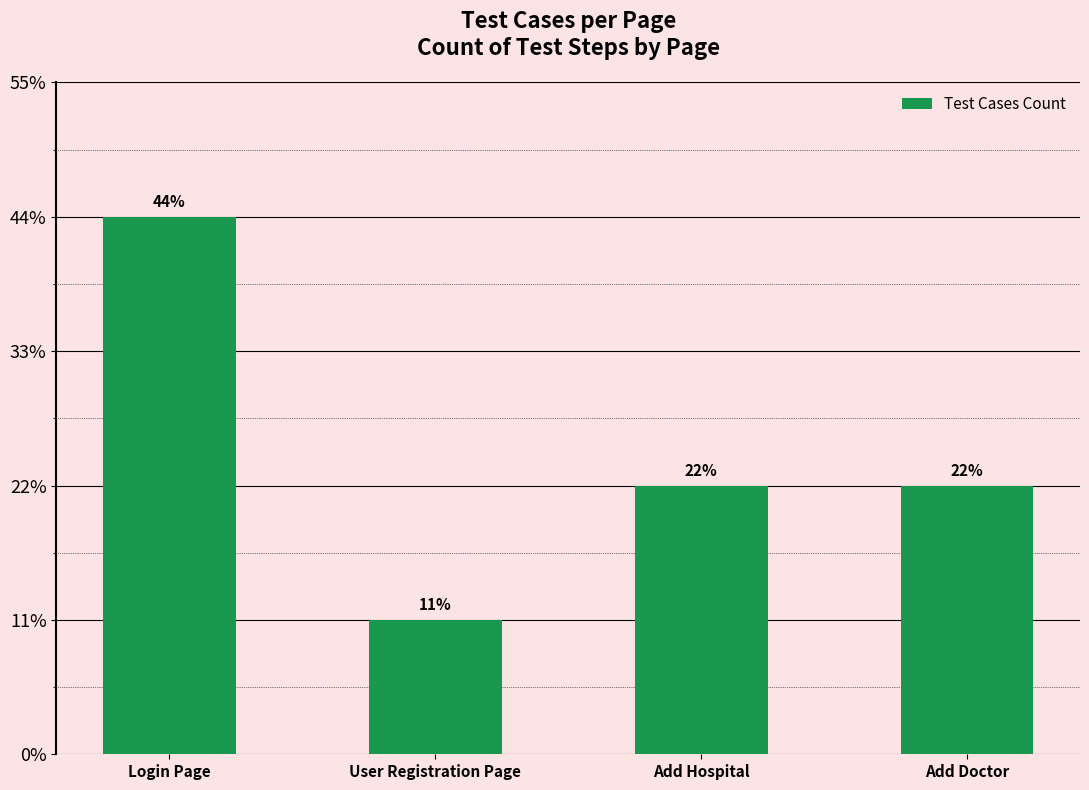

At which label does the data first exceed 2?

Login Page